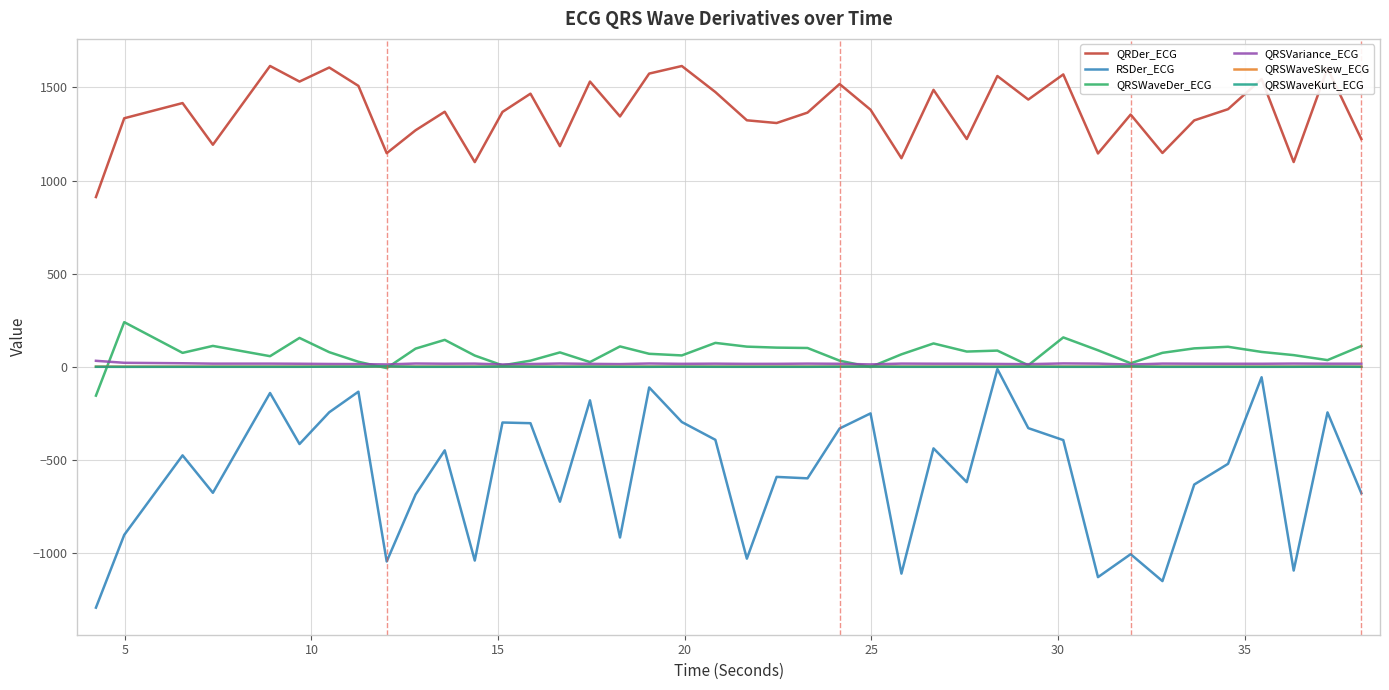

Which series has the widest spread of values?

RSDer_ECG